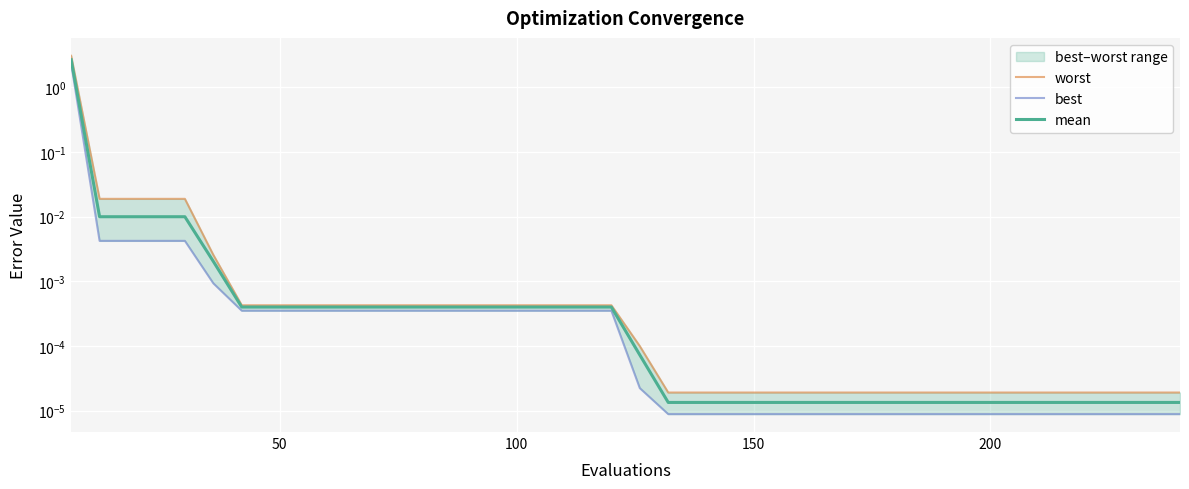

True or false: best and worst intersect in this chart.

False